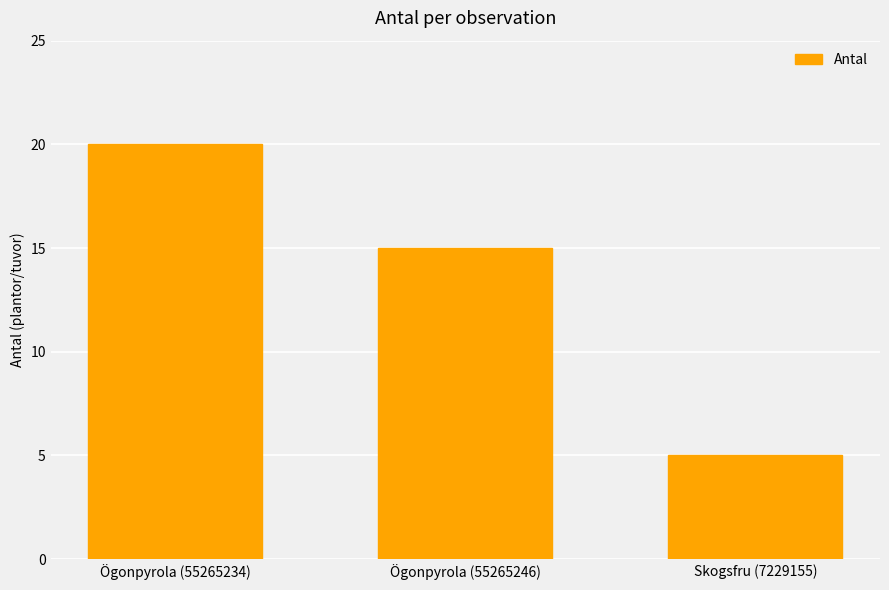

How many values are between 5 and 20?

3